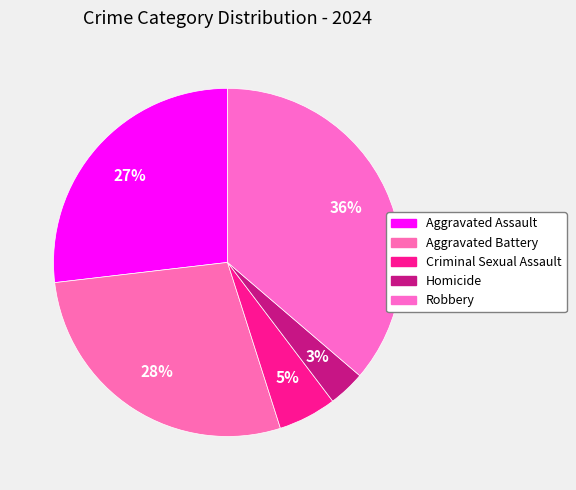

Rank the categories by value from lowest to highest.

Homicide, Criminal Sexual Assault, Aggravated Assault, Aggravated Battery, Robbery